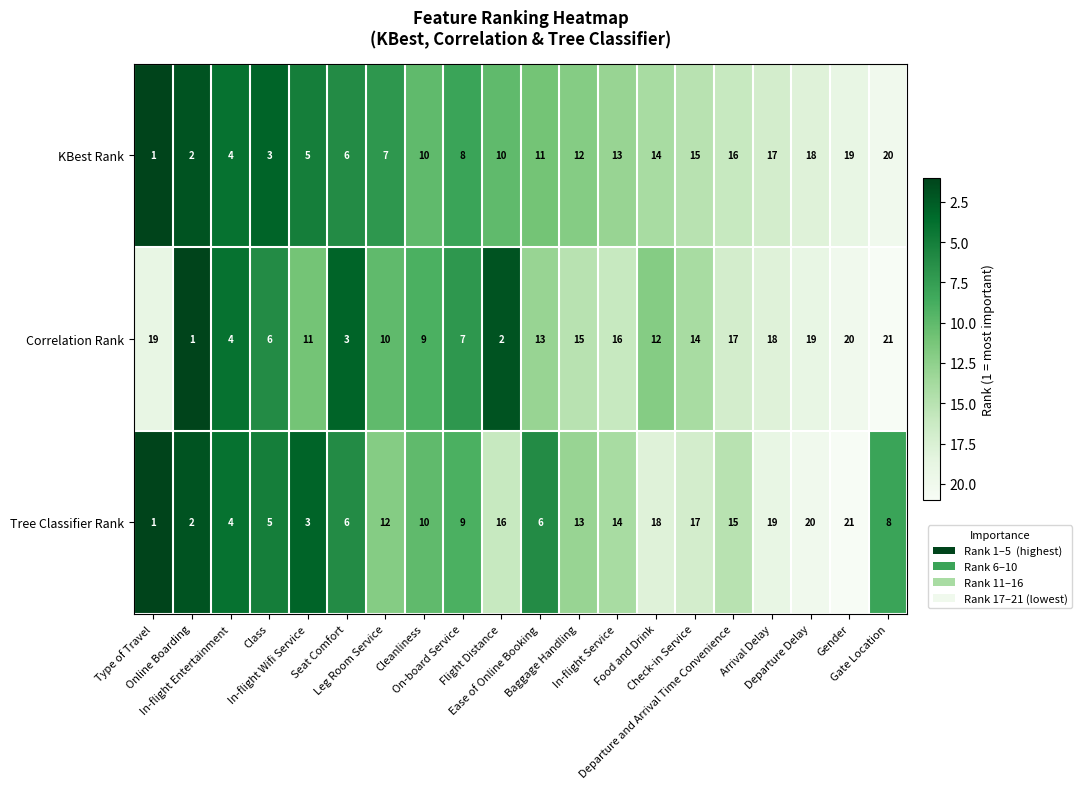

Which series has the largest total across all categories?

Correlation Rank